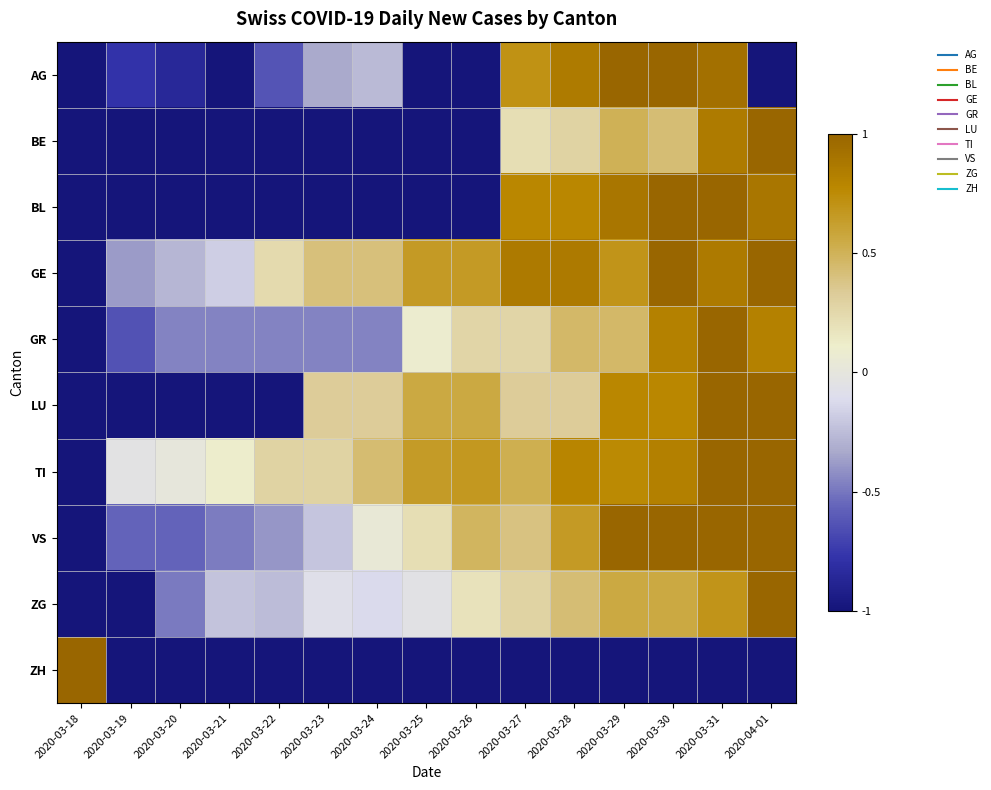

List the series in order of their peak value, highest first.

AG, BE, BL, GE, GR, LU, TI, VS, ZG, ZH